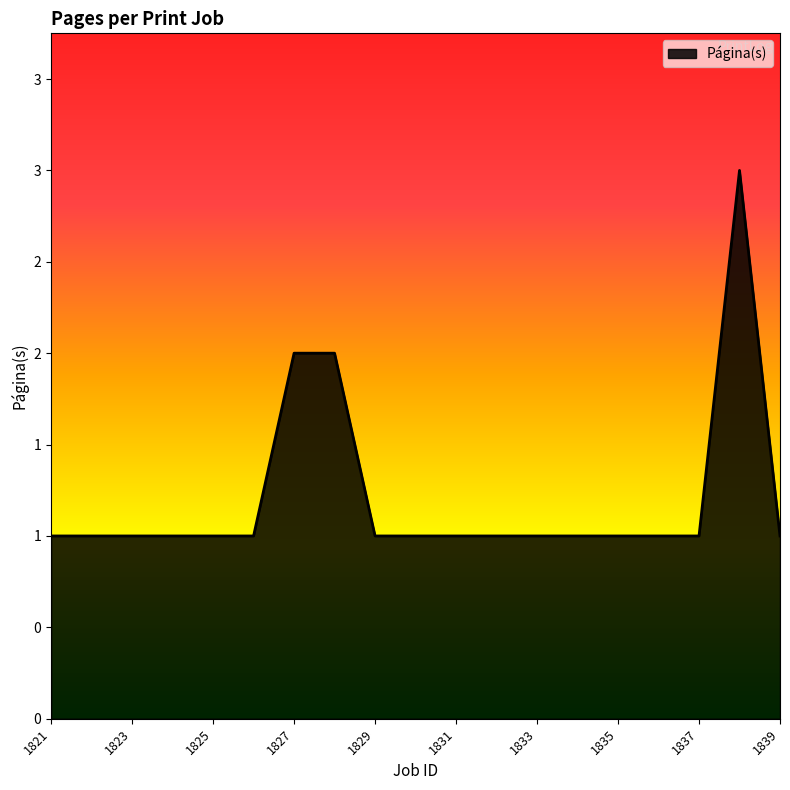

List the labels in order of value, largest first.

1838, 1827, 1828, 1821, 1822, 1823, 1824, 1825, 1826, 1829, 1830, 1831, 1832, 1833, 1834, 1835, 1836, 1837, 1839